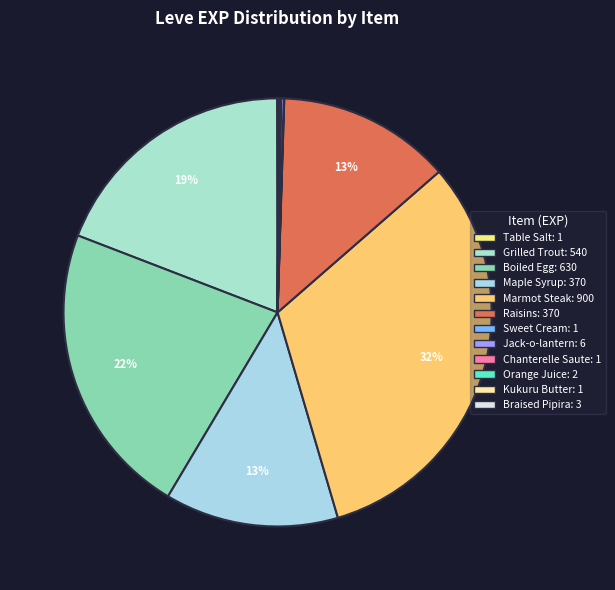

Does Sweet Cream account for over 50% of the chart?

No